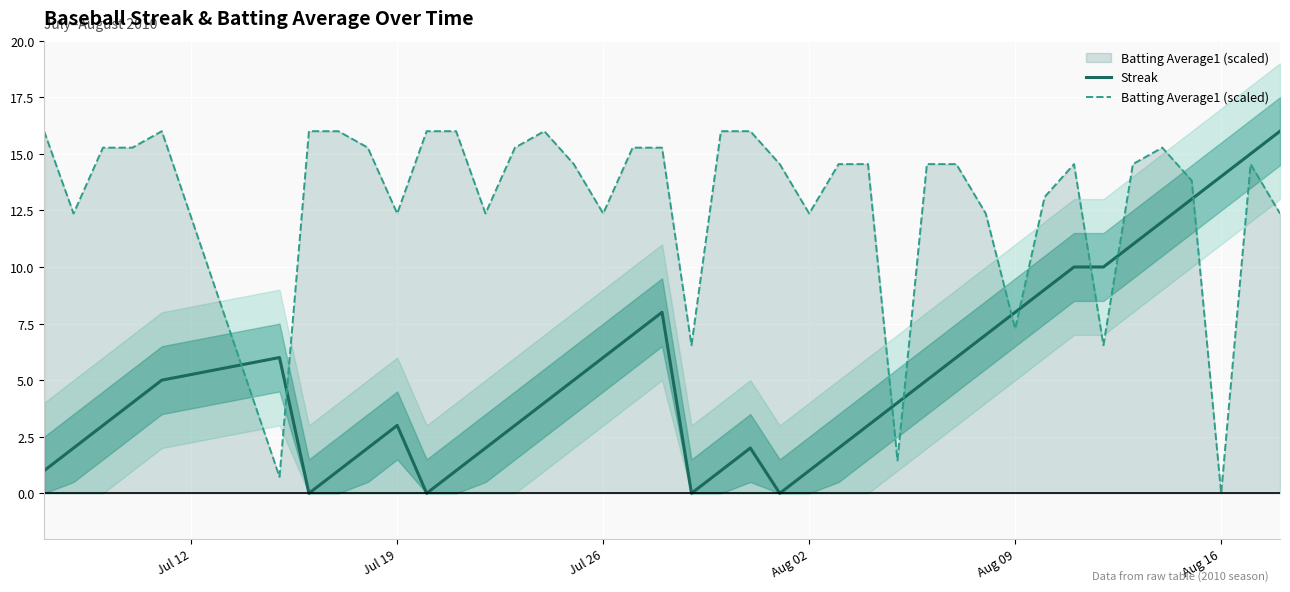

What is the maximum value for Batting Average1 (scaled)?

16.0